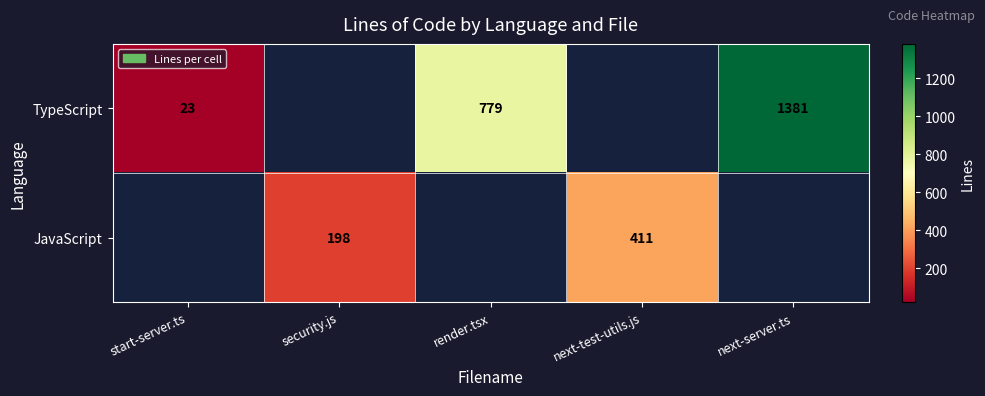

Which has a higher value, render.tsx or start-server.ts?

render.tsx